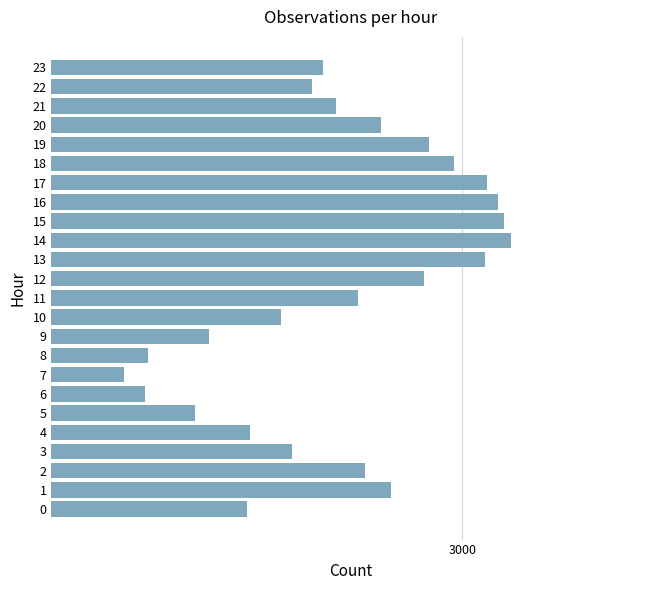

Does the chart contain any negative values?

No